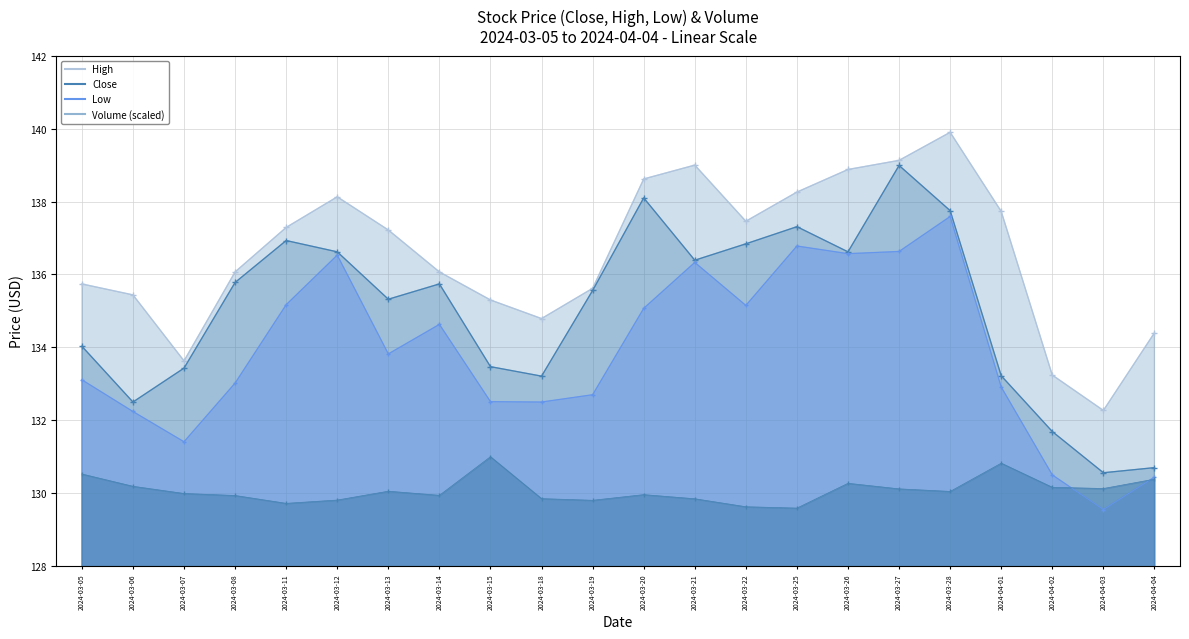

What is the sum of the Low values at 2024-03-27 and 2024-03-22?

271.8